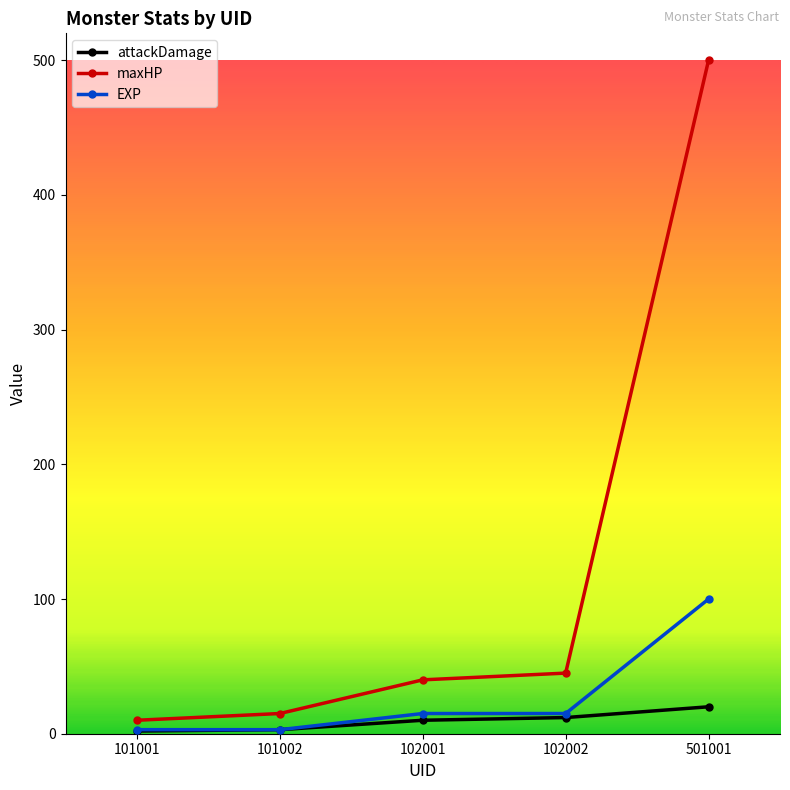

Between 101001 and 102002, which series saw the biggest shift?

maxHP